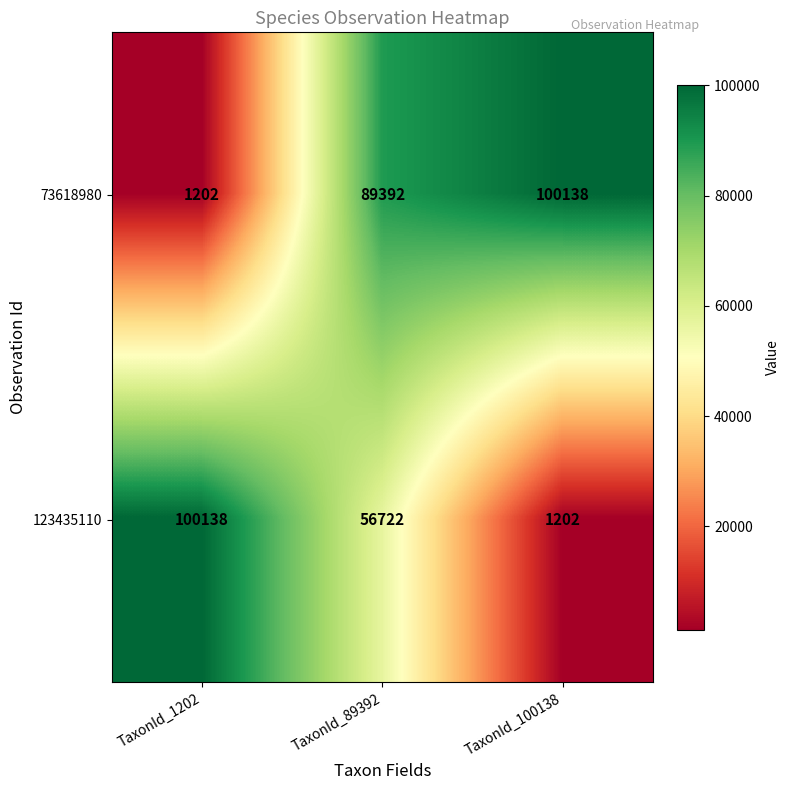

Where does the 123435110 series first go above 56722?

TaxonId_1202